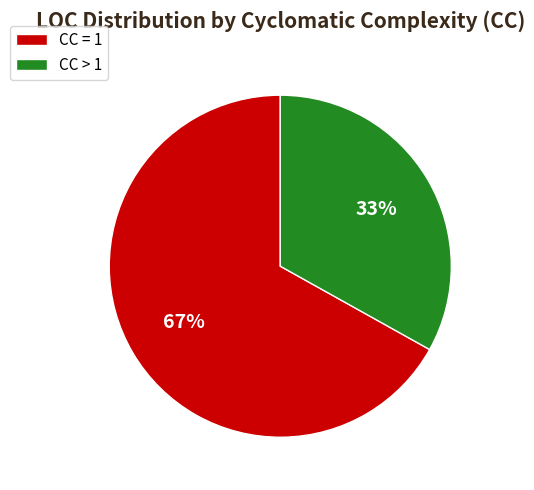

Is there any slice that represents more than half of the pie?

Yes